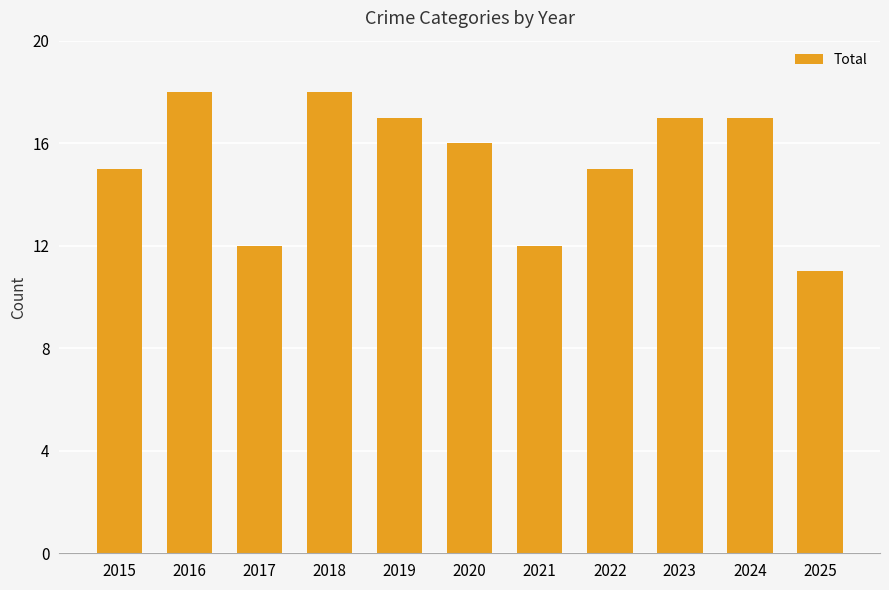

The value at 2023 is 17. True or false?

True